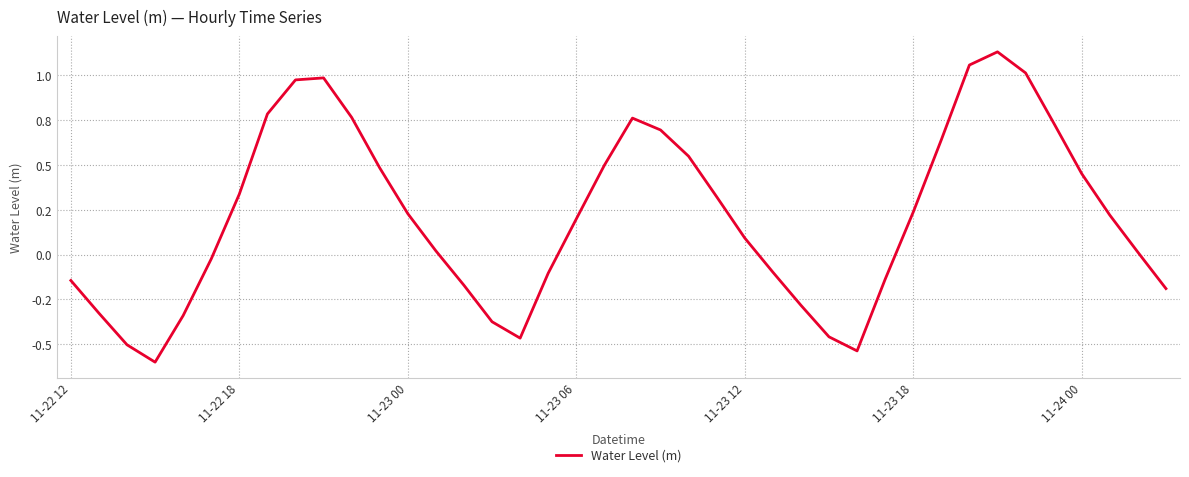

Does the chart display data point markers on the line(s)?

No